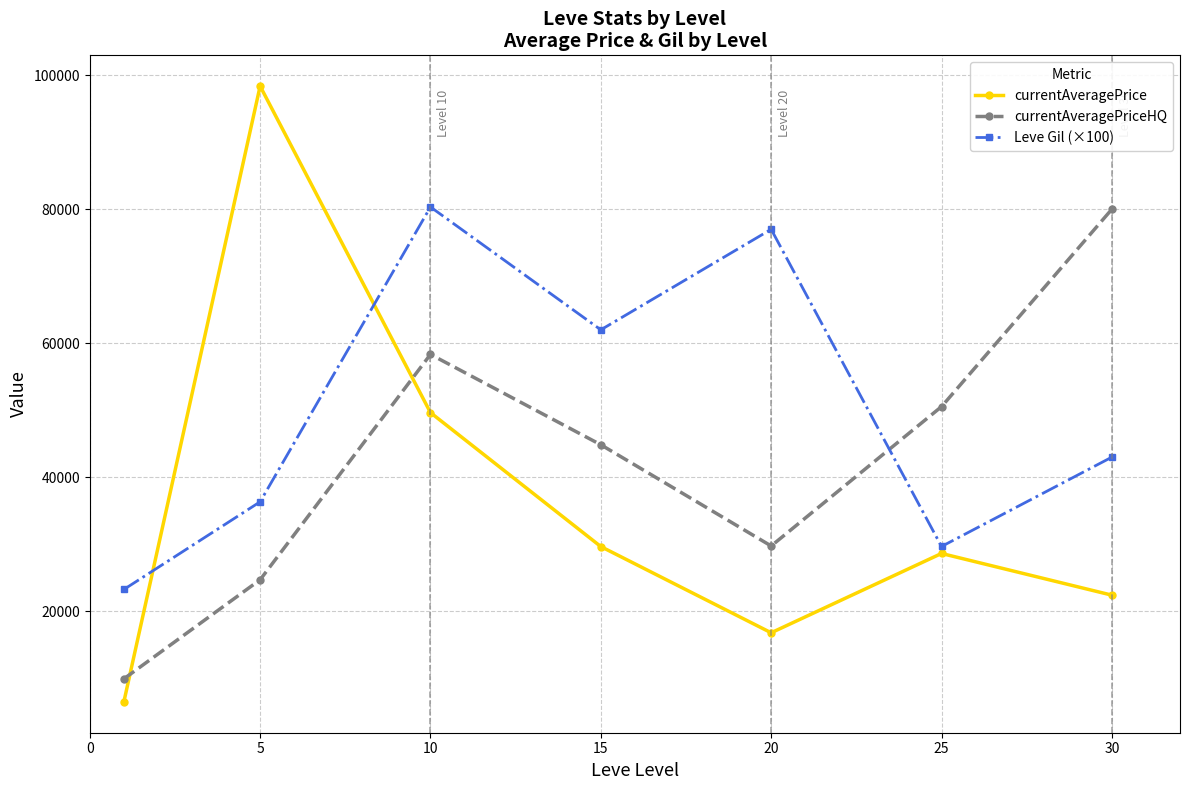

Which series ends up on top after the final intersection of currentAveragePriceHQ and Leve Gil (×100)?

currentAveragePriceHQ